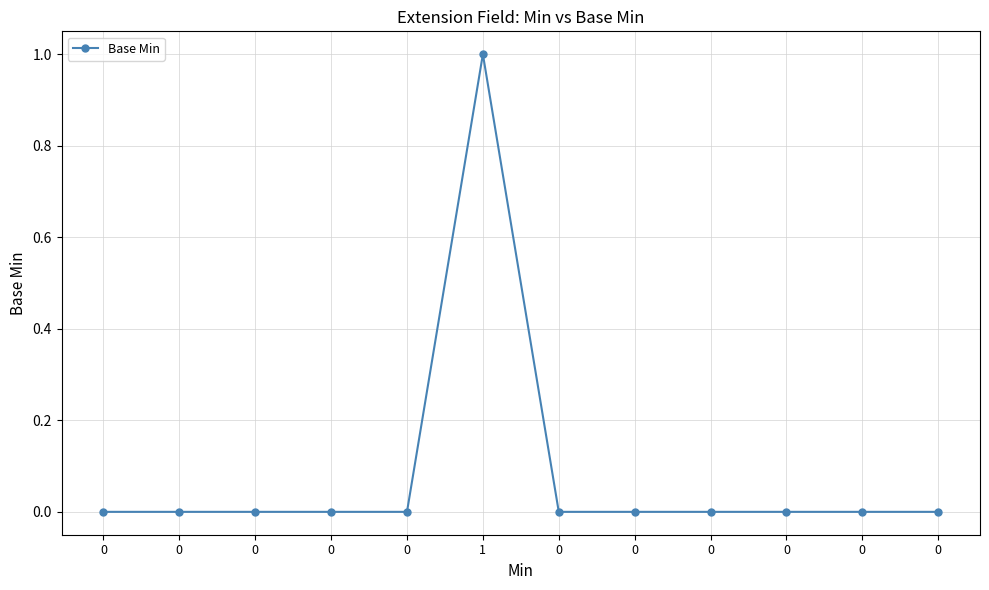

Rank the categories by value from highest to lowest.

1, 0, 0, 0, 0, 0, 0, 0, 0, 0, 0, 0